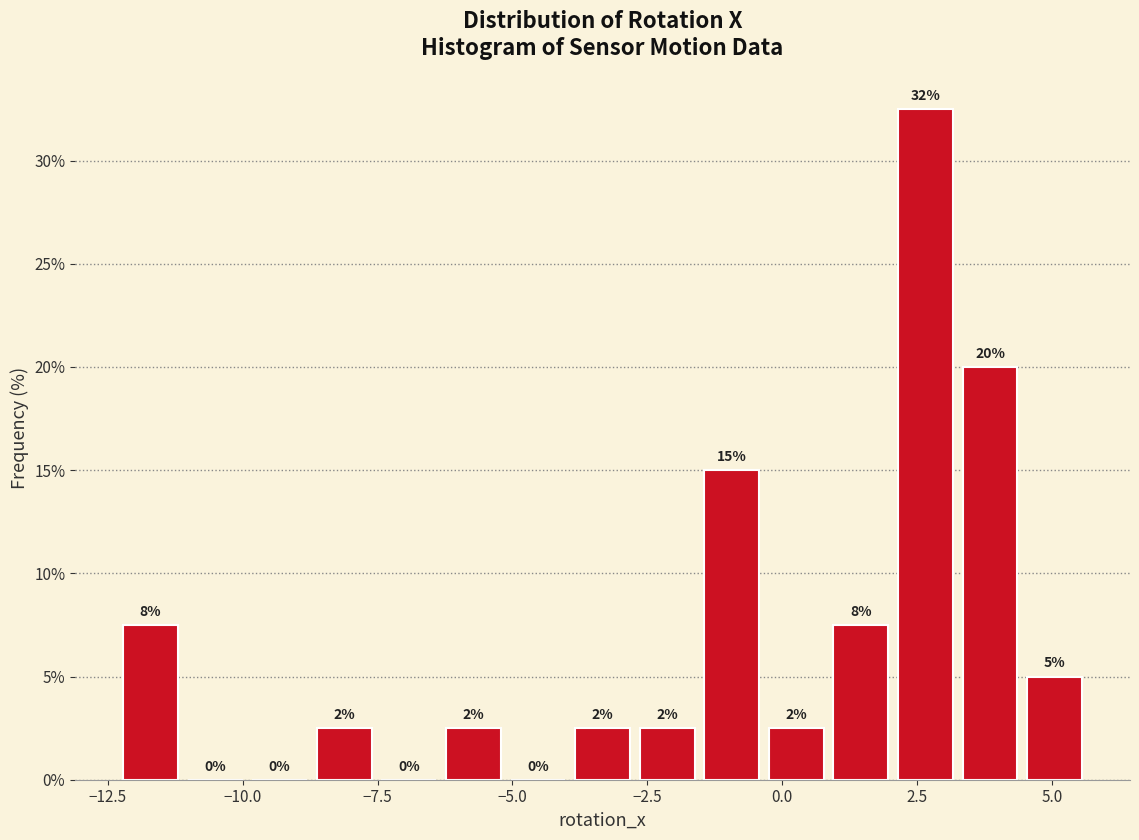

Around what value on the x-axis is the tallest bar? Give the approximate position of its centre, as read against the axis.

2.5